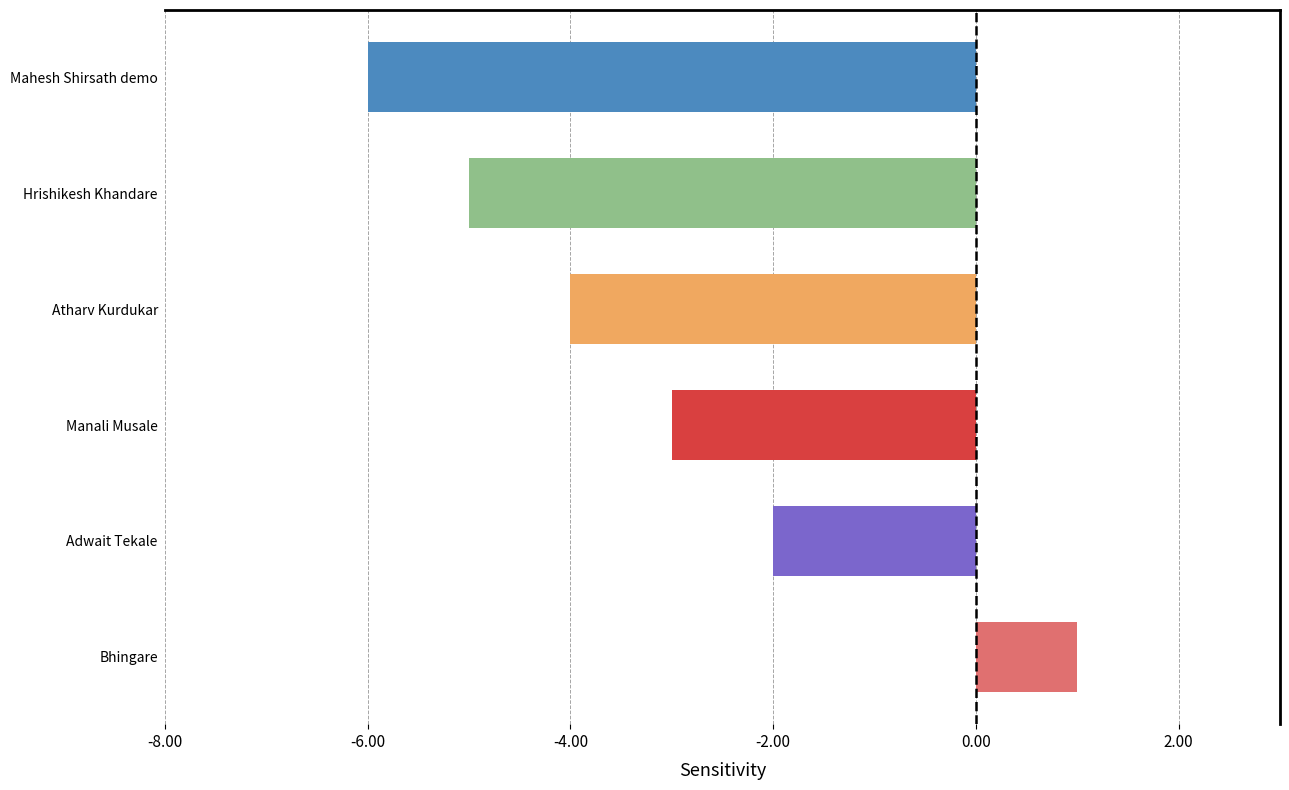

The value at Mahesh Shirsath demo is -6. True or false?

True